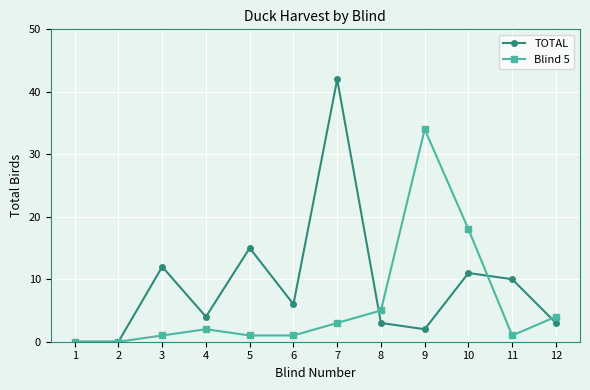

At 3, list the series in order from smallest to largest.

Blind 5, TOTAL